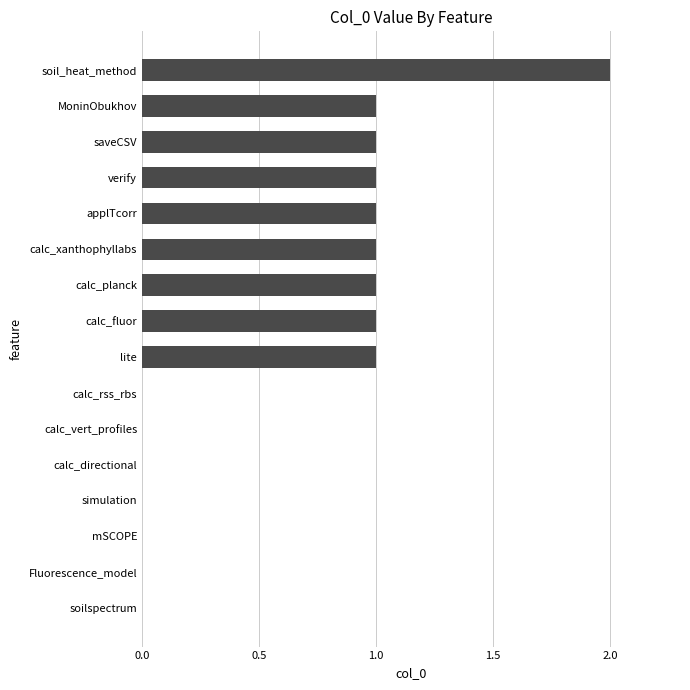

What is the sum of all values?

10